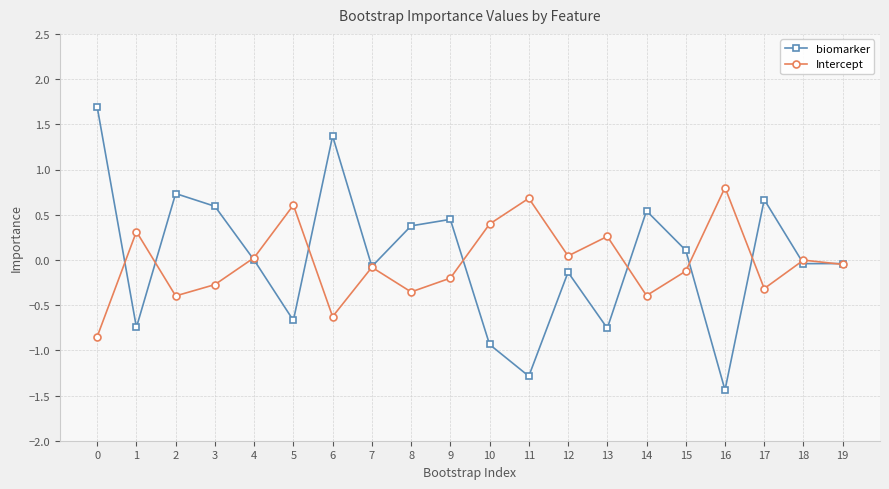

What is the minimum value shown in the chart?

-1.4